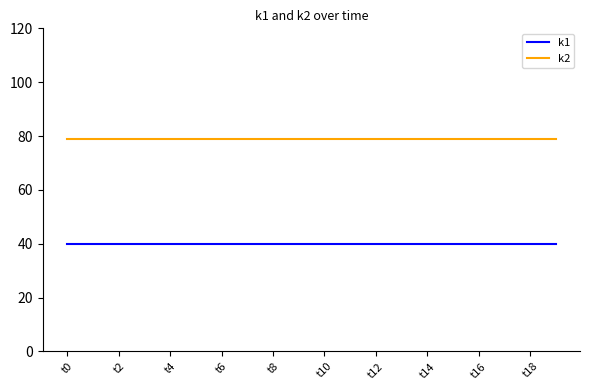

List the series in order of their overall mean, highest first.

k2, k1